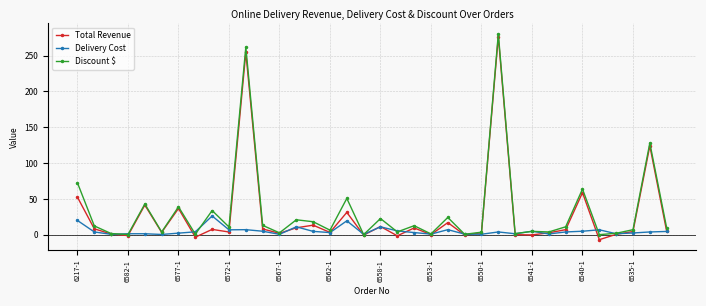

Which series has the largest total across all categories?

Discount $